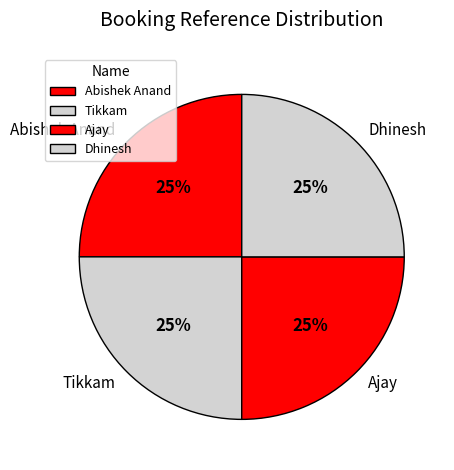

The Tikkam slice represents 20% of the pie. True or false?

False